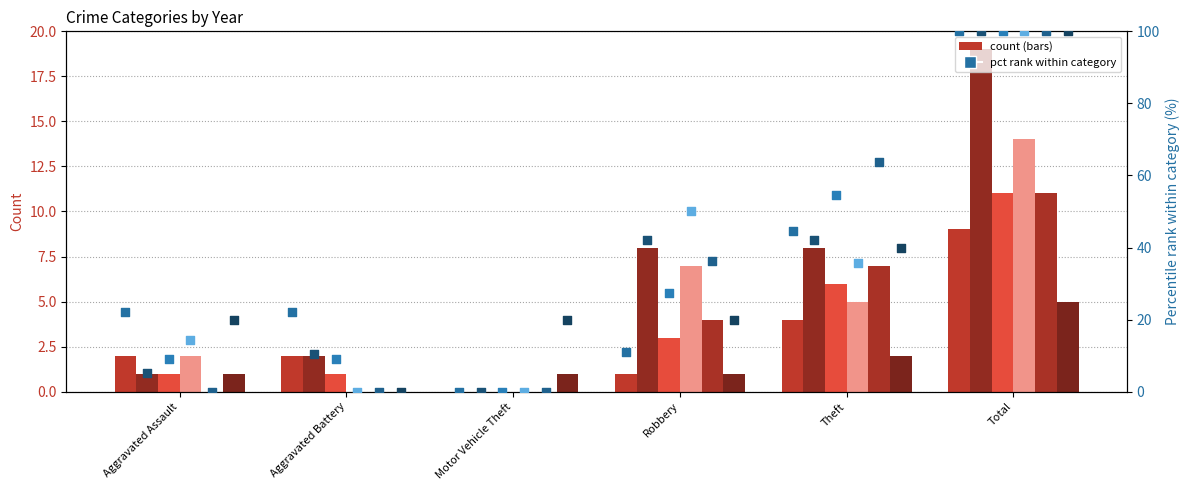

At which category is the sum across all series the highest?

Total